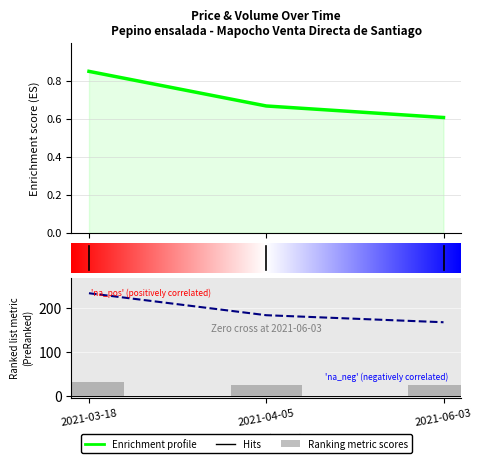

Reading right to left, extract all data points from this chart.

Precio minimo: 0.6	0.7	0.8
Precio maximo: 167.0	183.0	233.0
Volumen: 25.0	25.0	30.0